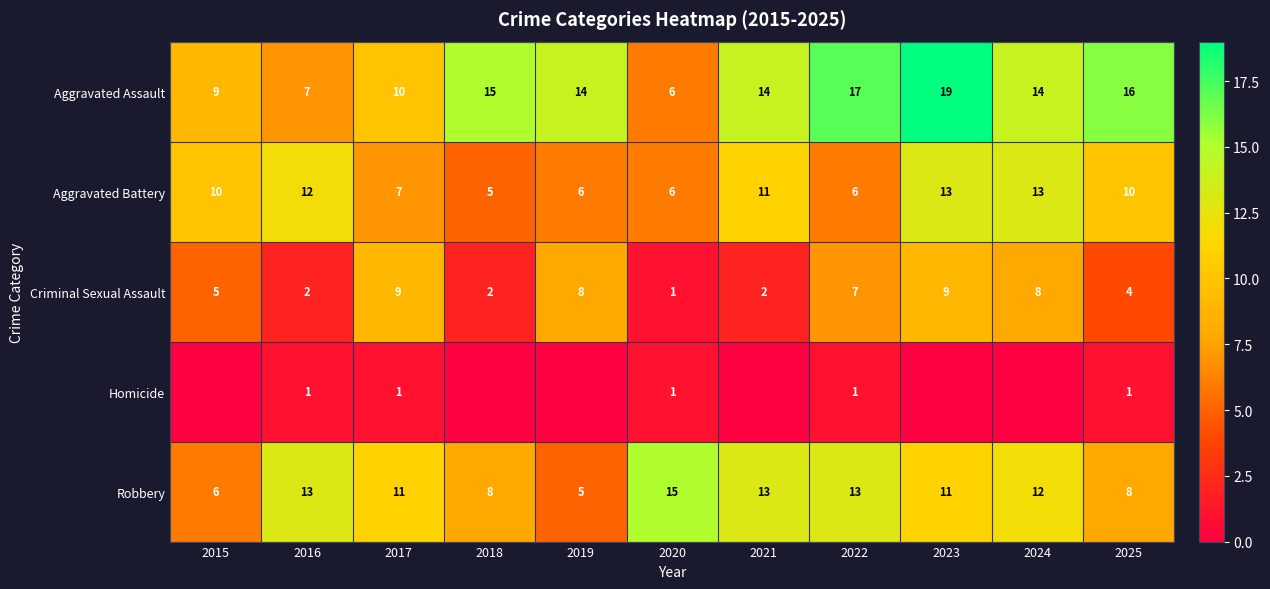

What is the total value across all series at 2018?

30